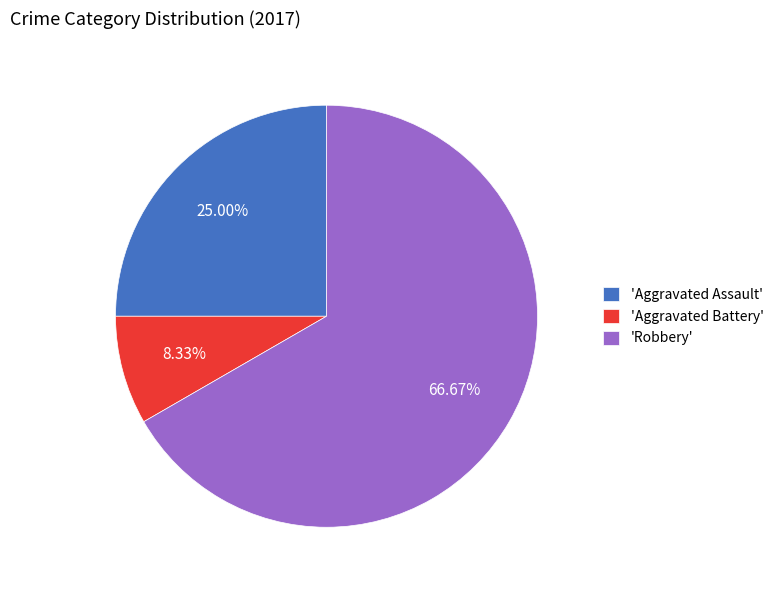

Rank the categories by value from highest to lowest.

'Robbery', 'Aggravated Assault', 'Aggravated Battery'